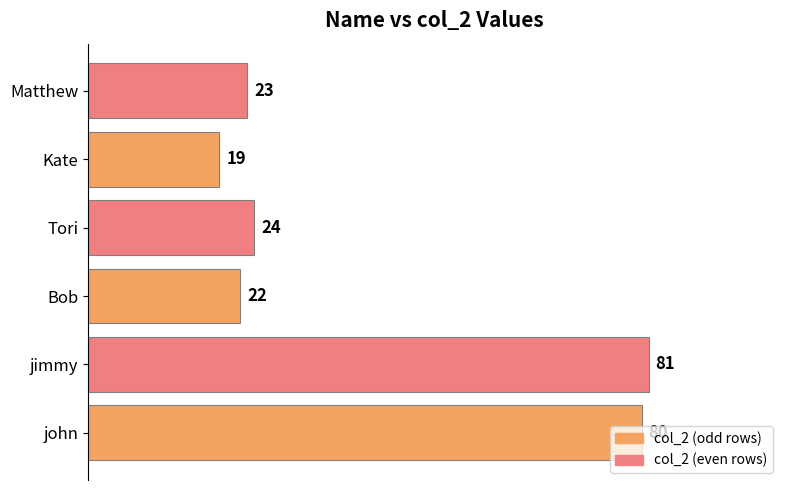

What is the sum of all values?

249